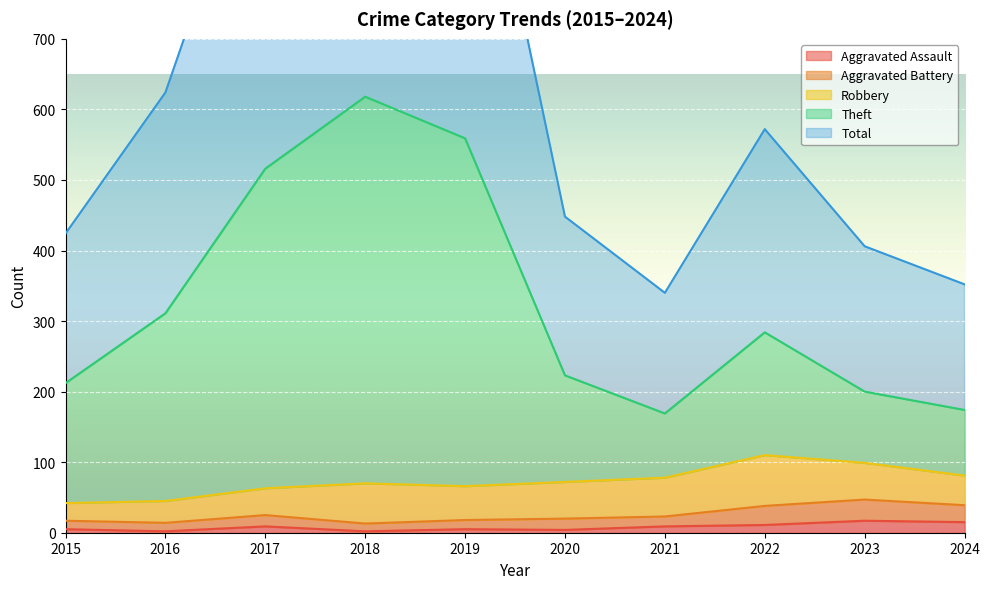

What is the sum of the Total values at 2019 and 2018?

2356